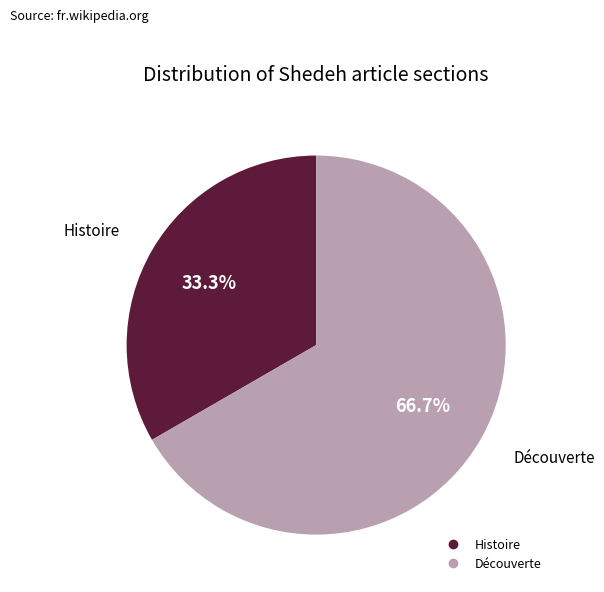

Does Histoire account for over 50% of the chart?

No